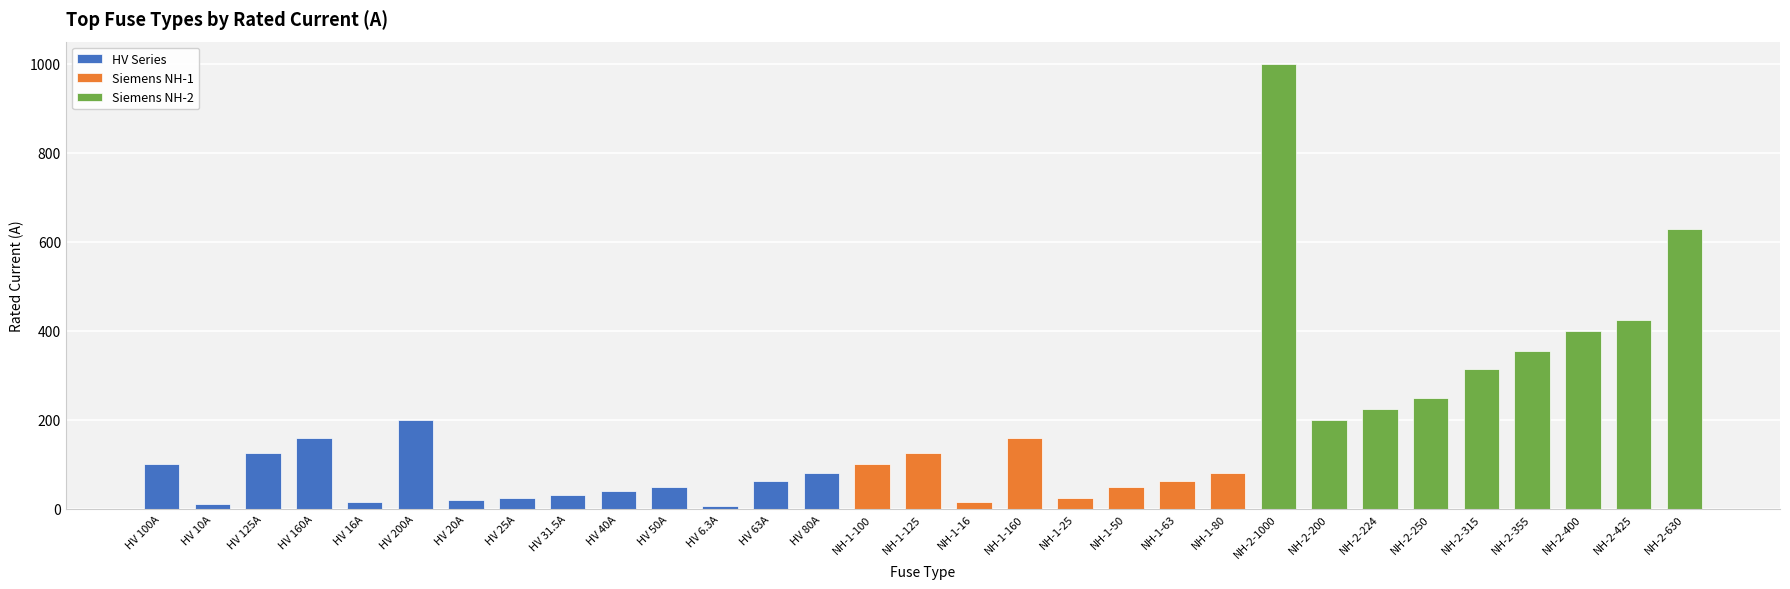

What is the sum of the values at NH-2-250 and HV 125A?

375.0